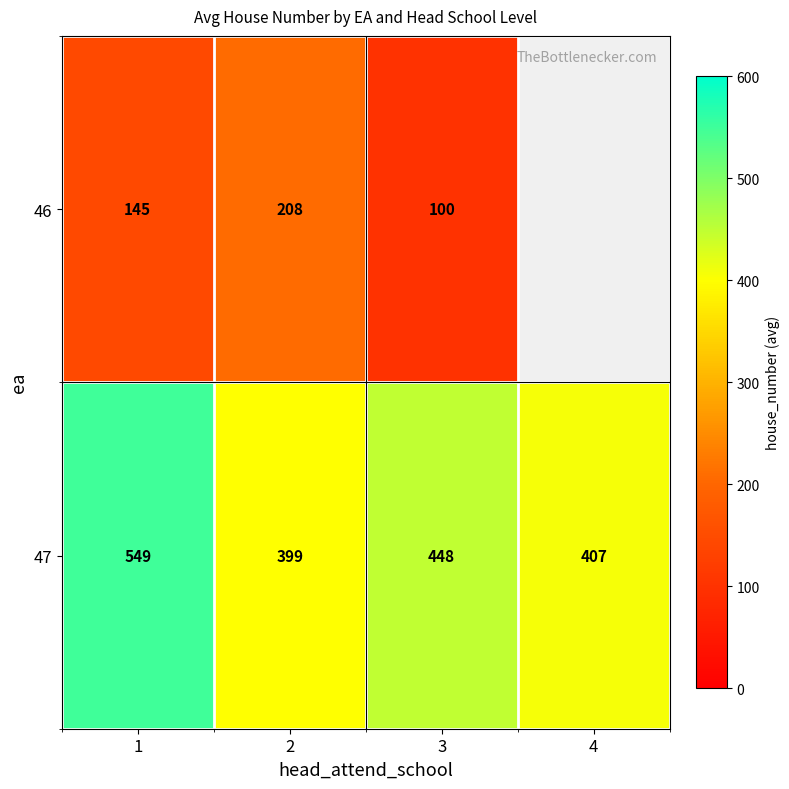

How many data points in 47 are less than 448?

2